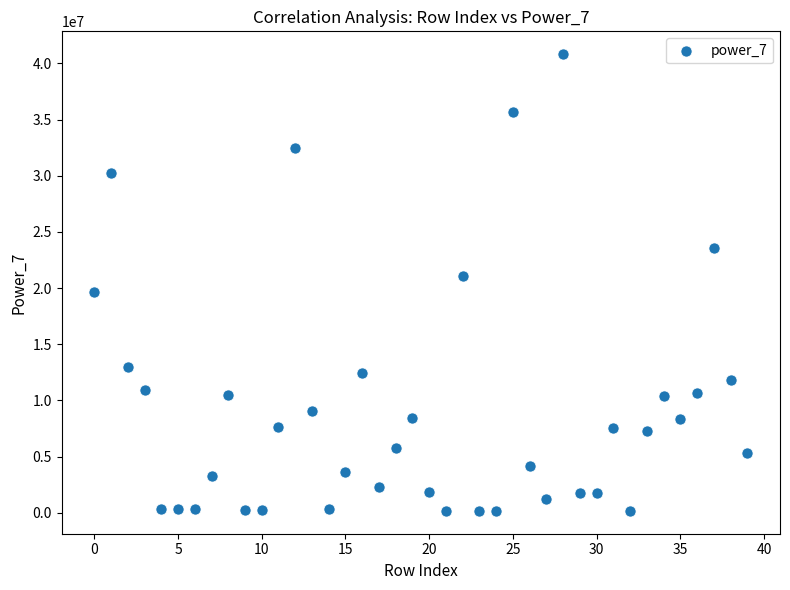

What is the range of Y values (max minus min)?

40662044.6